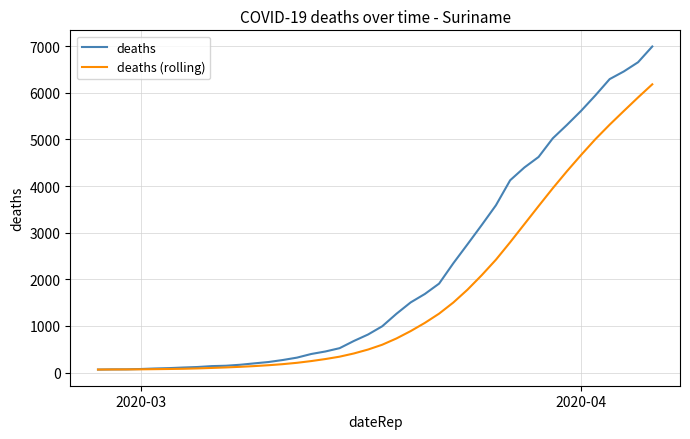

Which series has the largest total across all categories?

deaths